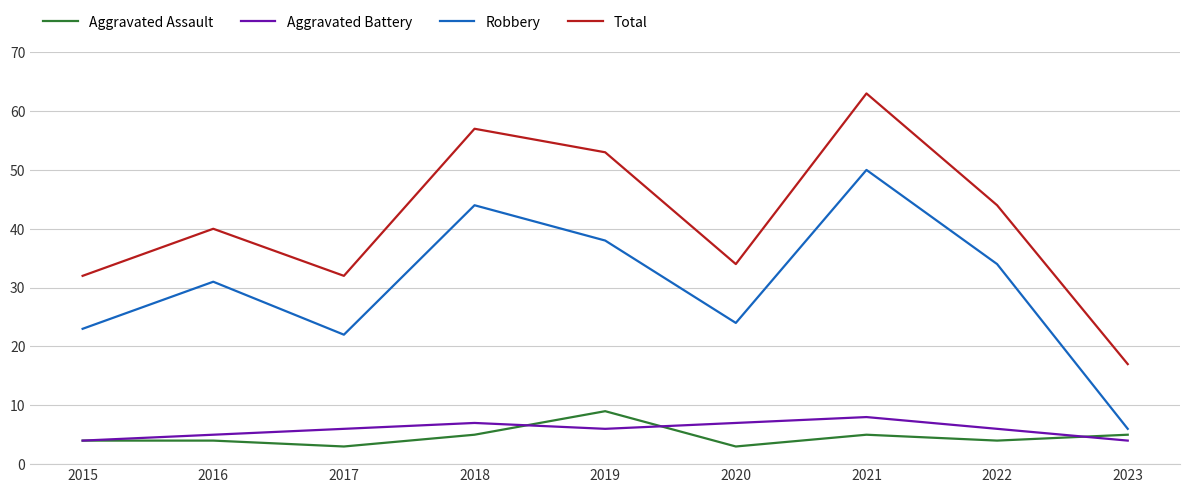

True or false: Robbery and Total intersect in this chart.

False